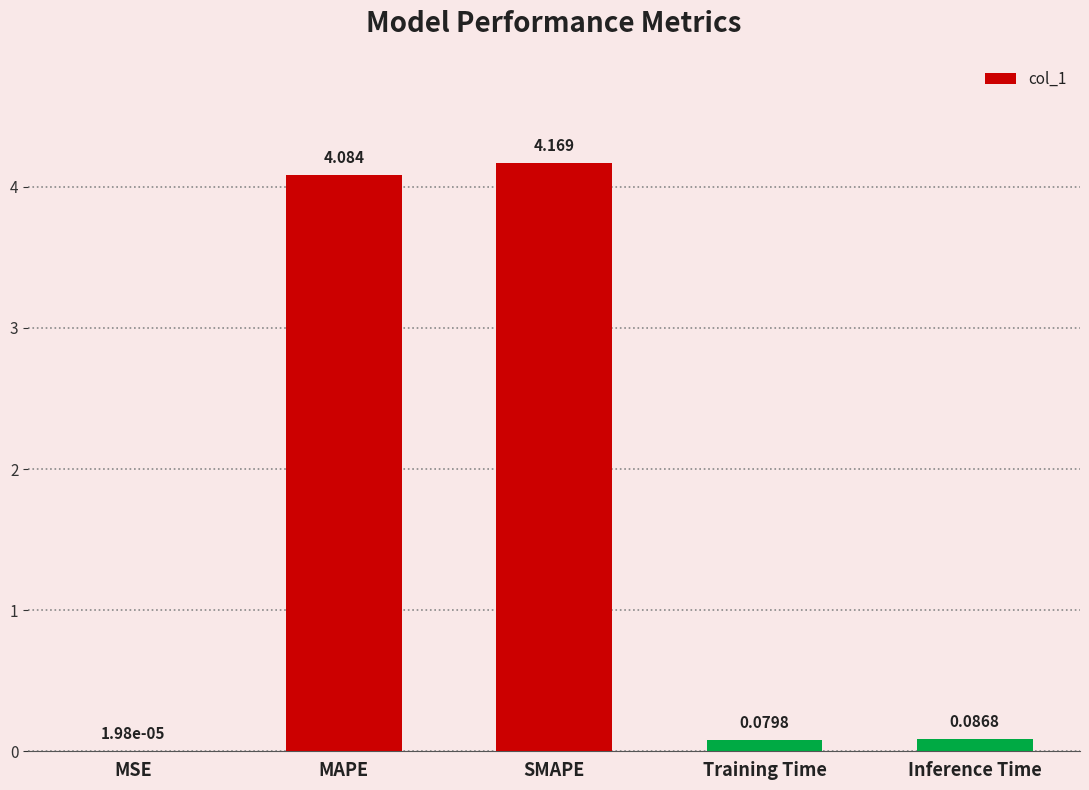

Does the chart contain stacked bars?

No